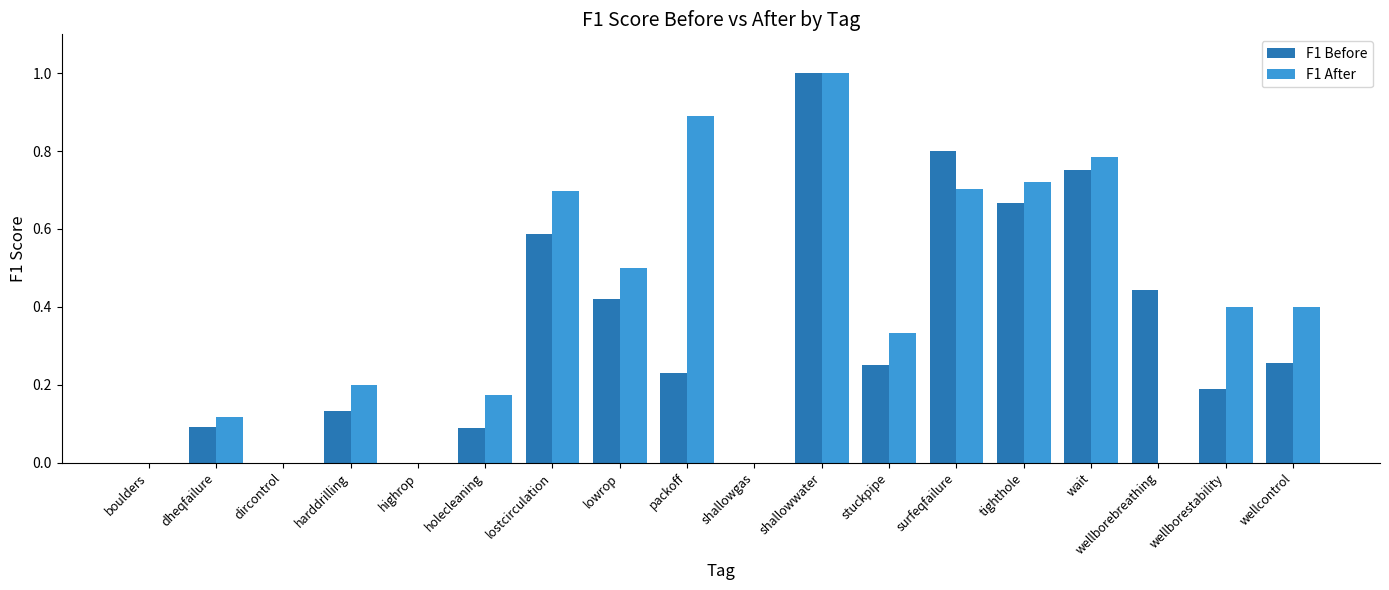

Which series changed the most between dheqfailure and wellborestability?

F1 After